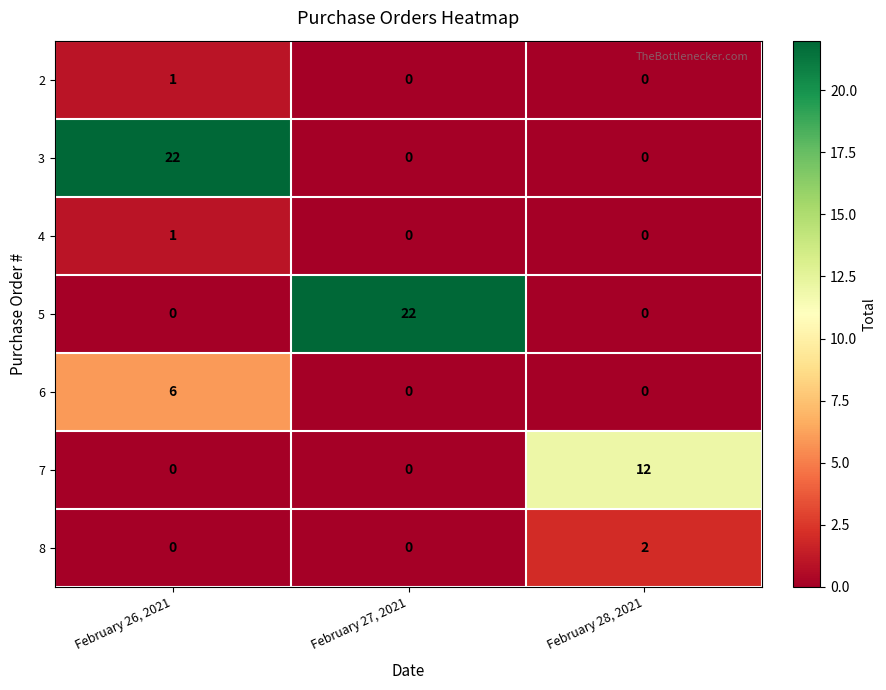

Reading right to left, list all the values displayed in this chart.

2: 0	0	1
3: 0	0	22
4: 0	0	1
5: 0	22	0
6: 0	0	6
7: 12	0	0
8: 2	0	0